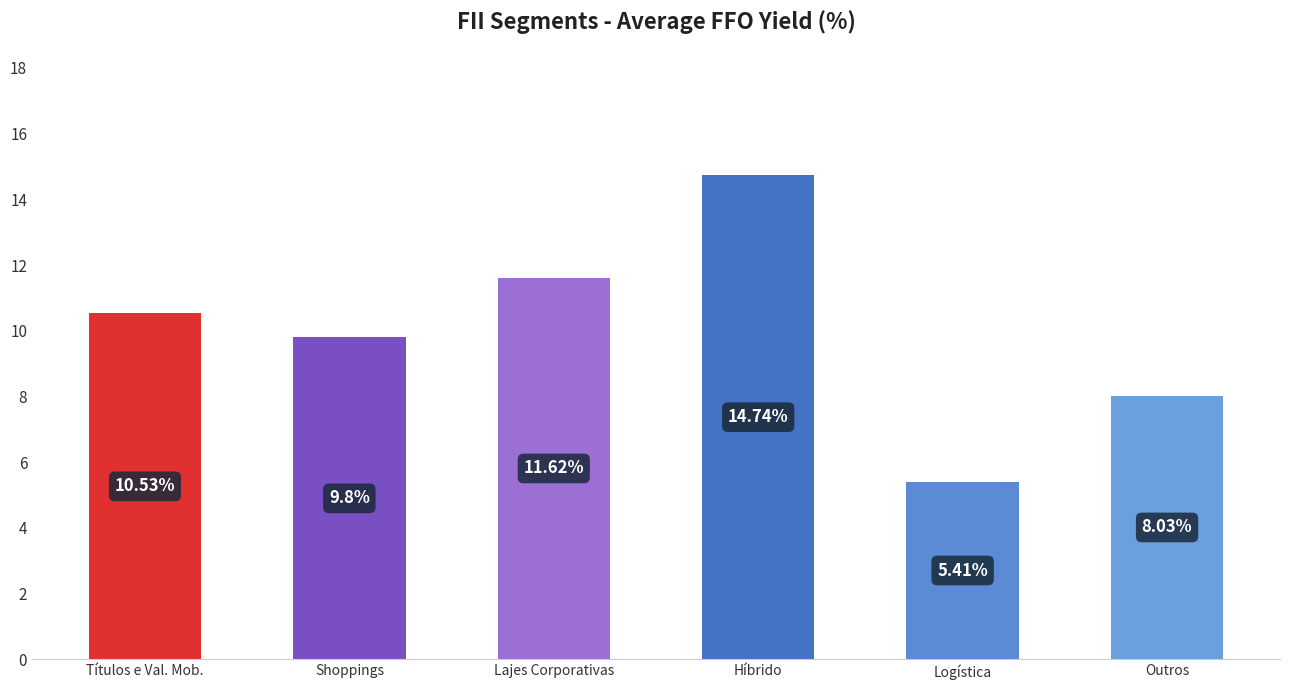

What is the difference between the second highest and second lowest values?

3.6